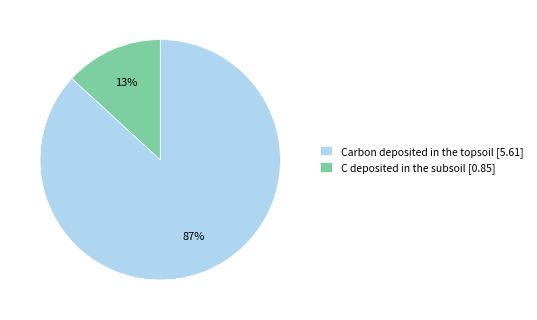

Which category accounts for the majority?

Carbon deposited in the topsoil [5.61]